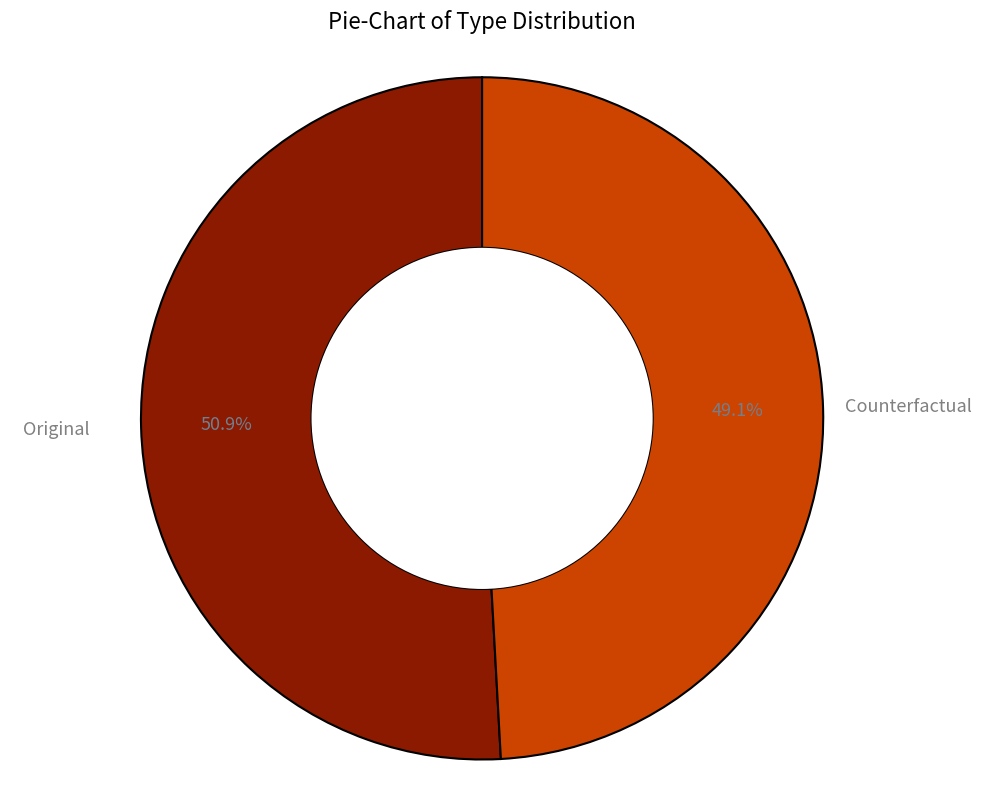

Does any single category account for the majority?

Yes